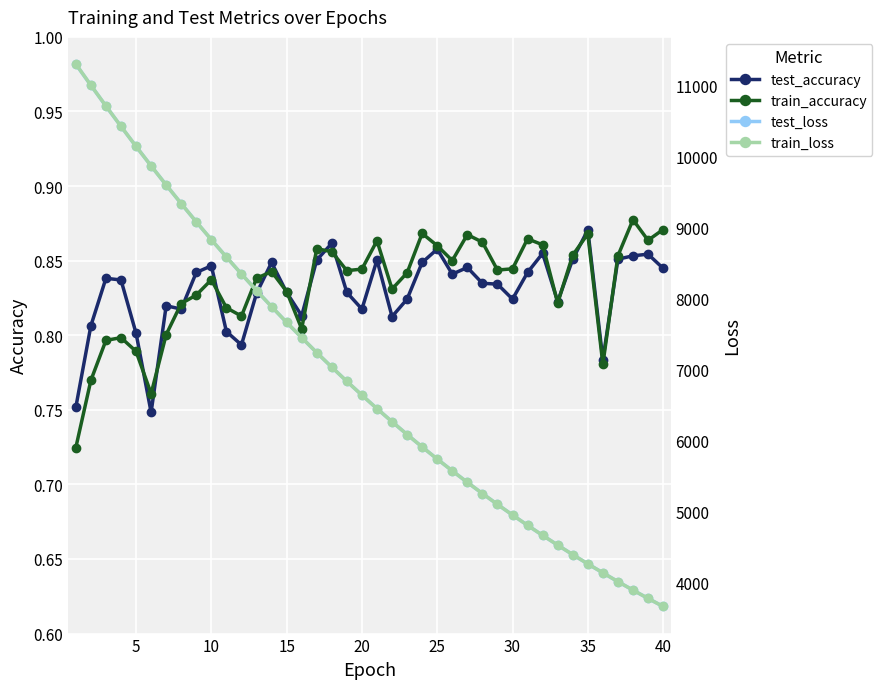

True or false: train_loss has more than 0 points higher than both neighbors.

False